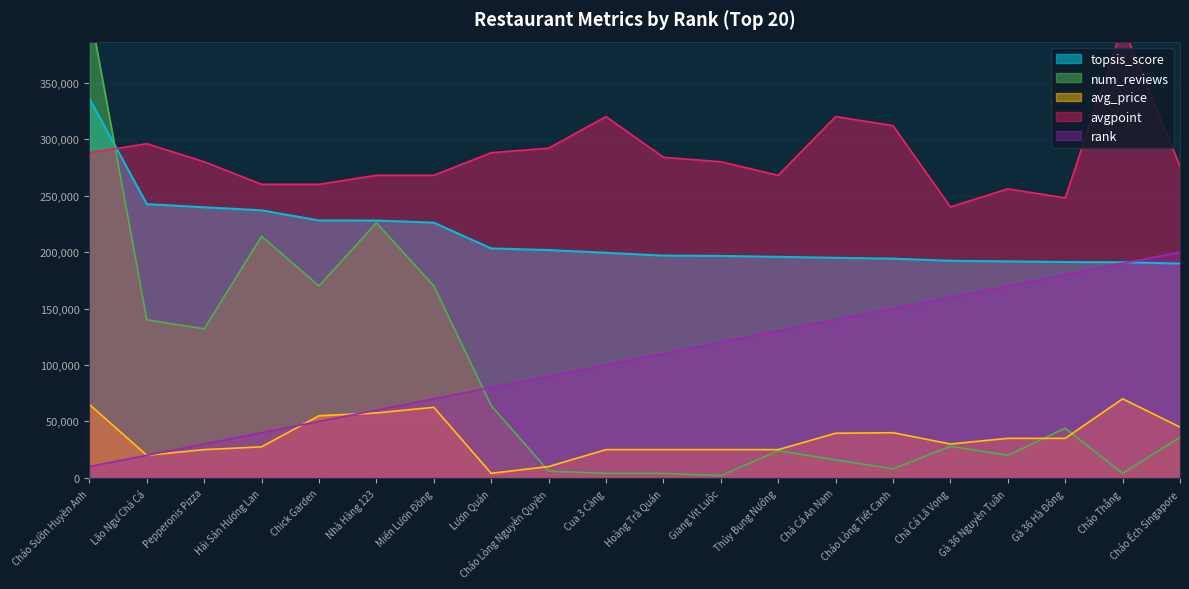

What is the difference between the maximum and minimum values in the avg_price series?

66000.0